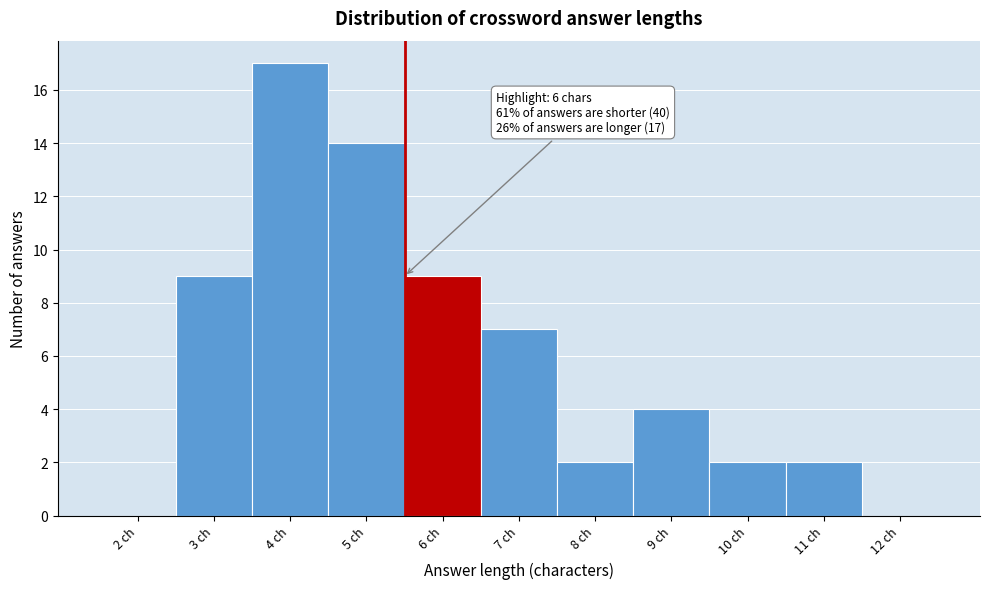

Reading left to right, list all the values displayed in this chart.

2 ch=0	3 ch=9	4 ch=17	5 ch=14	6 ch=9	7 ch=7	8 ch=2	9 ch=4	10 ch=2	11 ch=2	12 ch=0